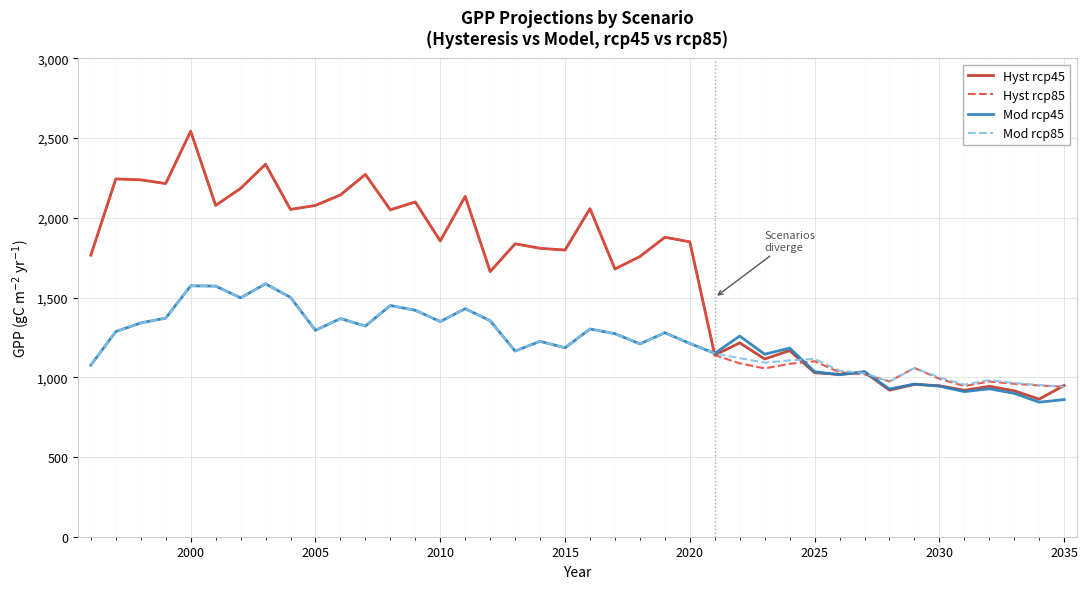

Which series has the largest range (max minus min)?

Hyst rcp45